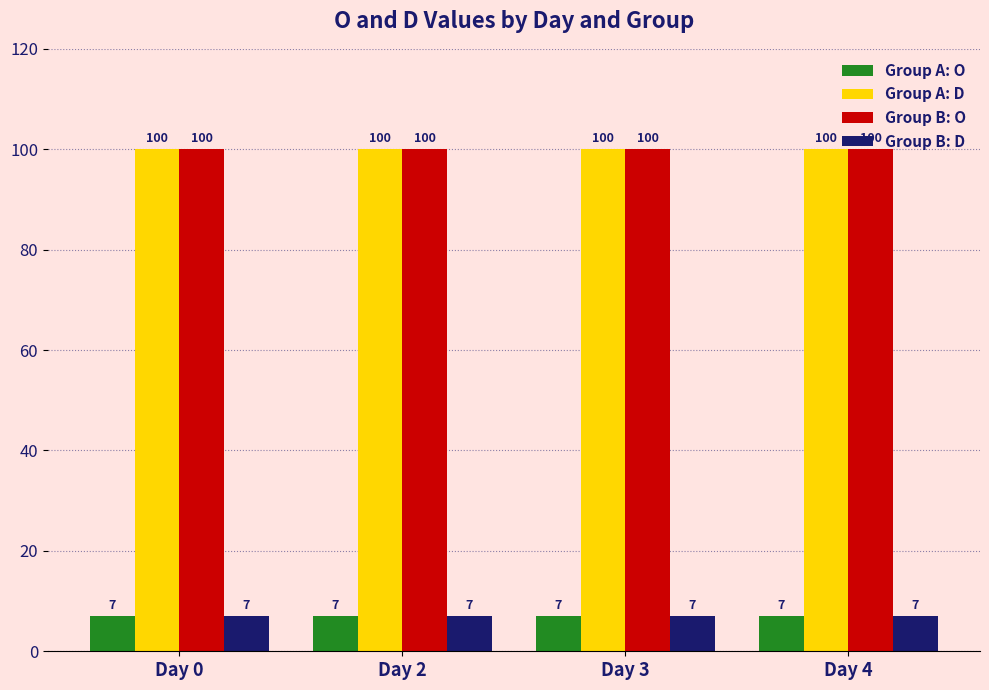

The value of Group B: O at Day 3 is 100. True or false?

True